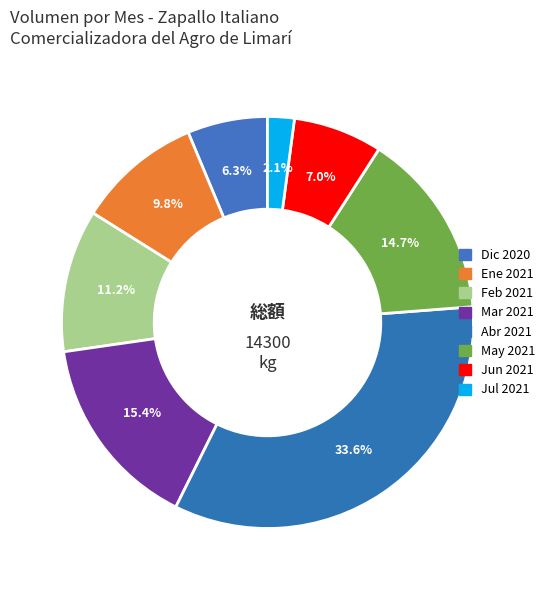

Which slice is the smallest?

8